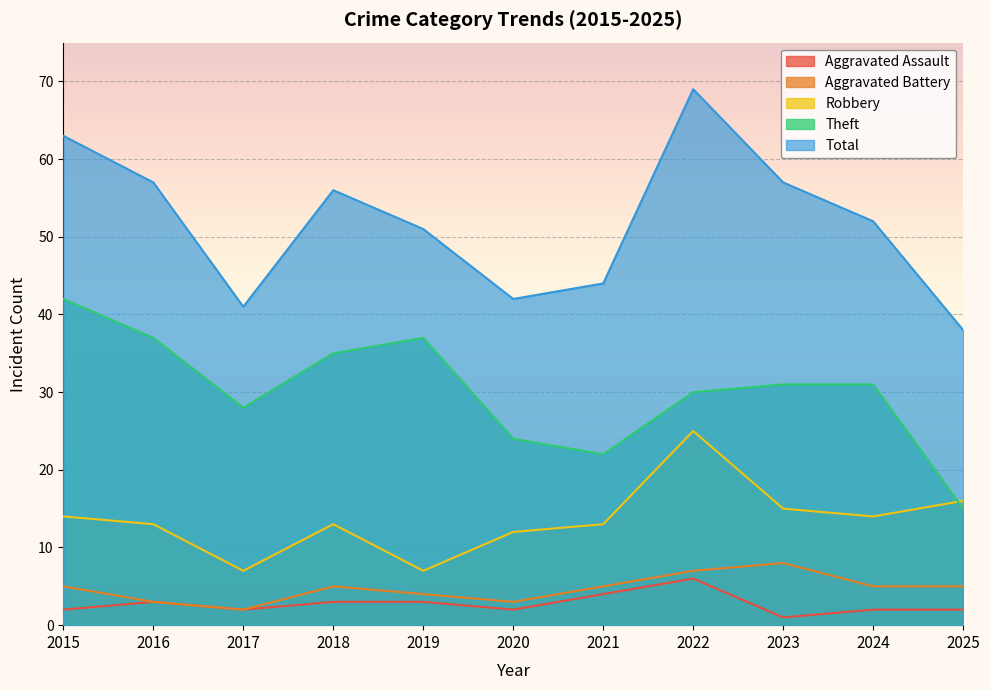

The Total series shows 12 at 2024. True or false?

False